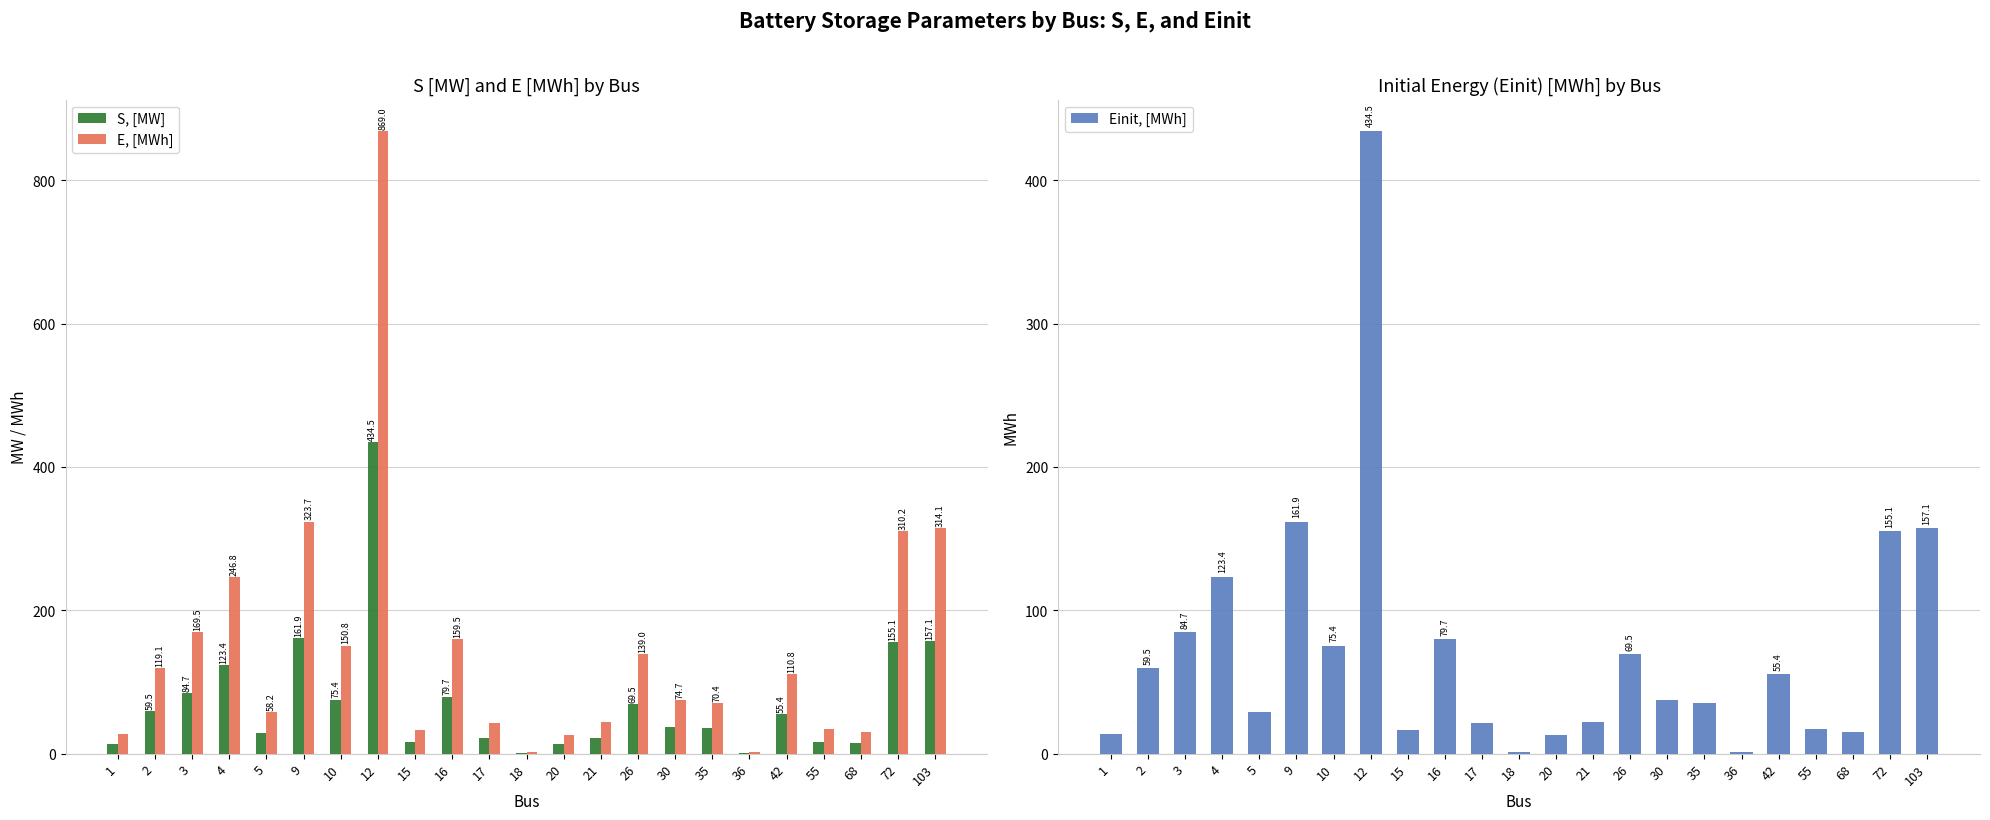

The value of Einit, [MWh] at 15 is 16.3. True or false?

True